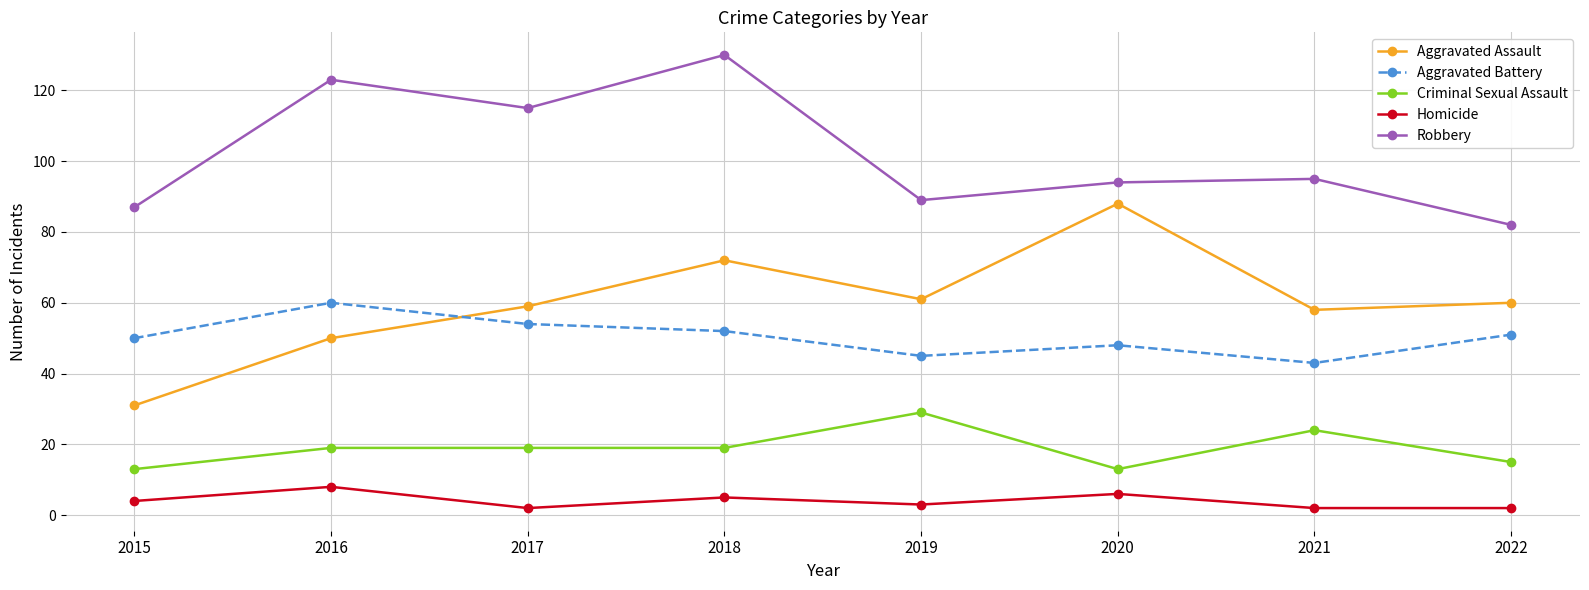

What is the sum of the Criminal Sexual Assault values at 2019 and 2017?

48